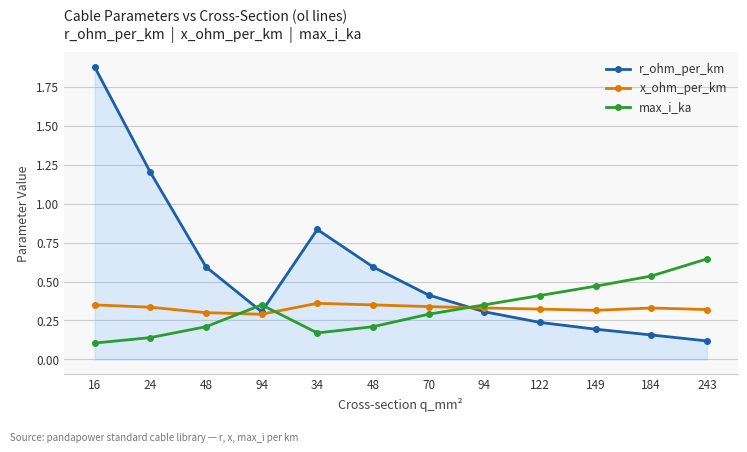

Where do x_ohm_per_km and r_ohm_per_km first cross each other?

70 and 94